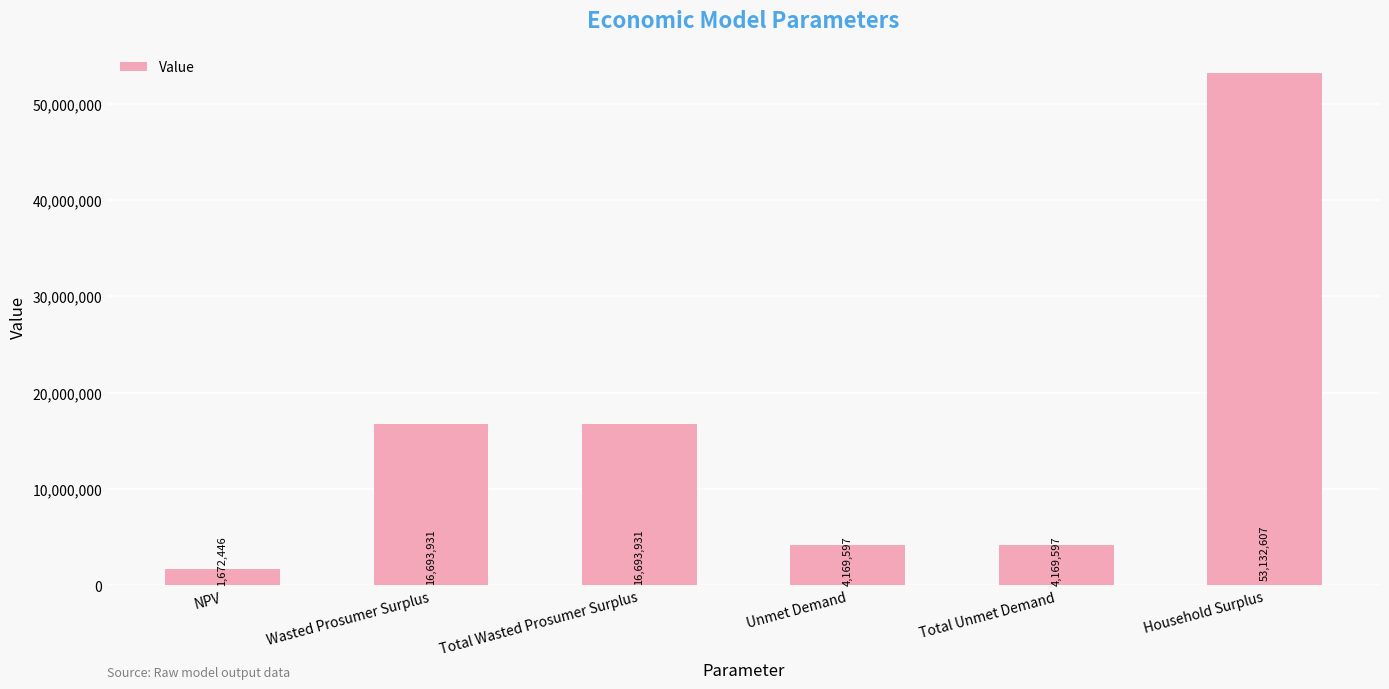

Which label corresponds to the largest value in the chart?

Household Surplus